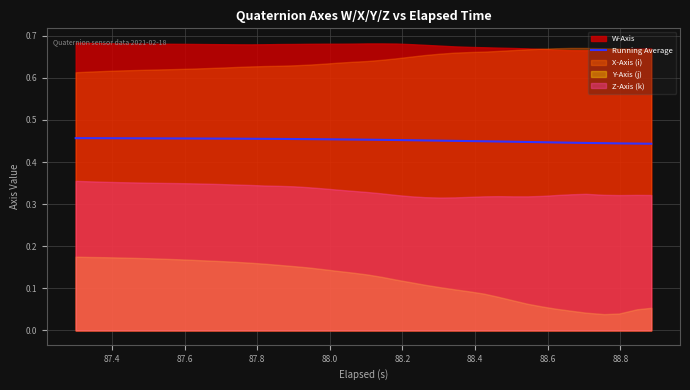

Count the number of categories in the chart.

40